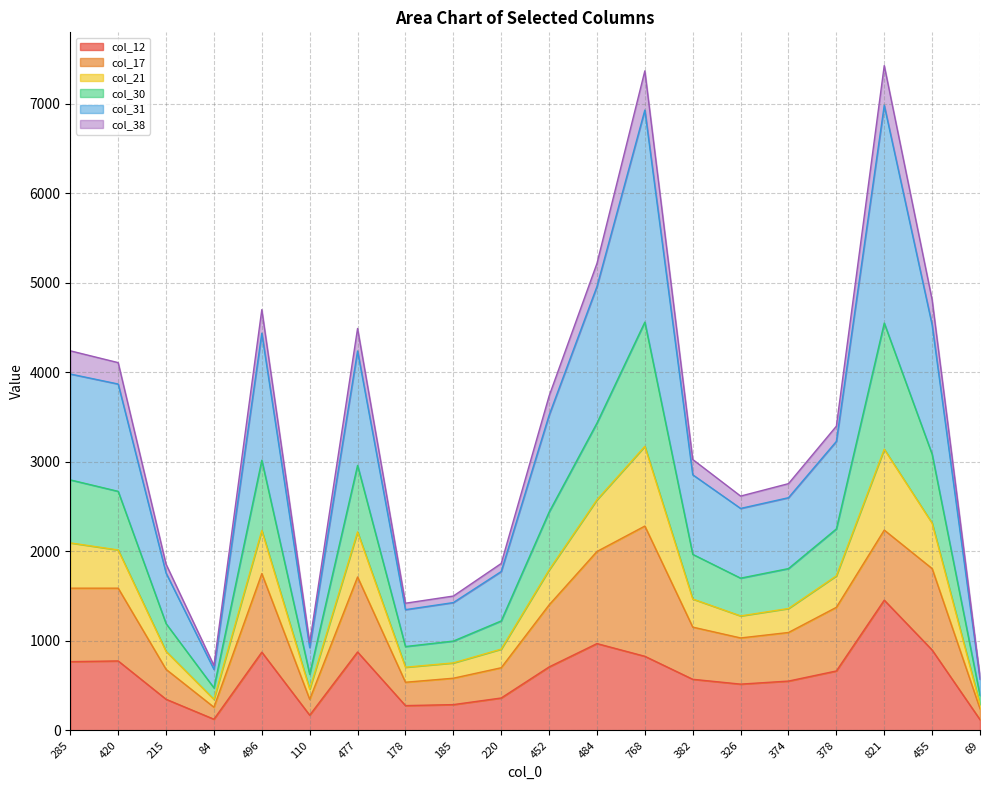

List the labels in order of col_31 value, largest first.

768, 821, 484, 455, 496, 477, 285, 420, 452, 378, 382, 374, 326, 220, 215, 185, 178, 110, 84, 69